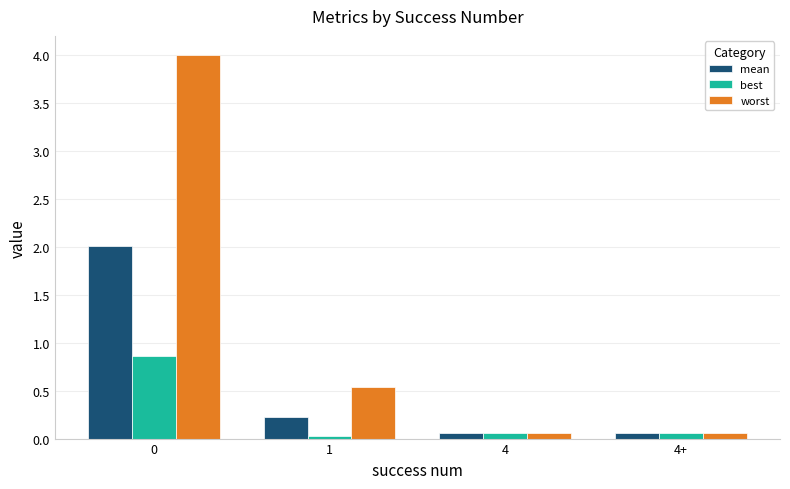

What is the sum of all best values?

1.0